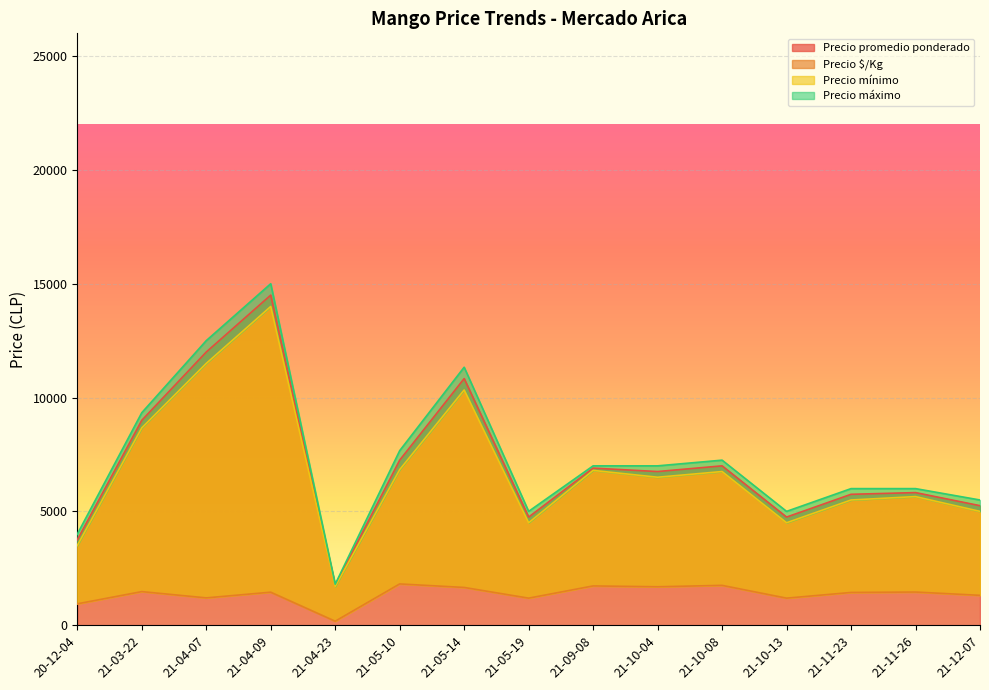

At which label does Precio promedio ponderado reach its peak?

21-04-09